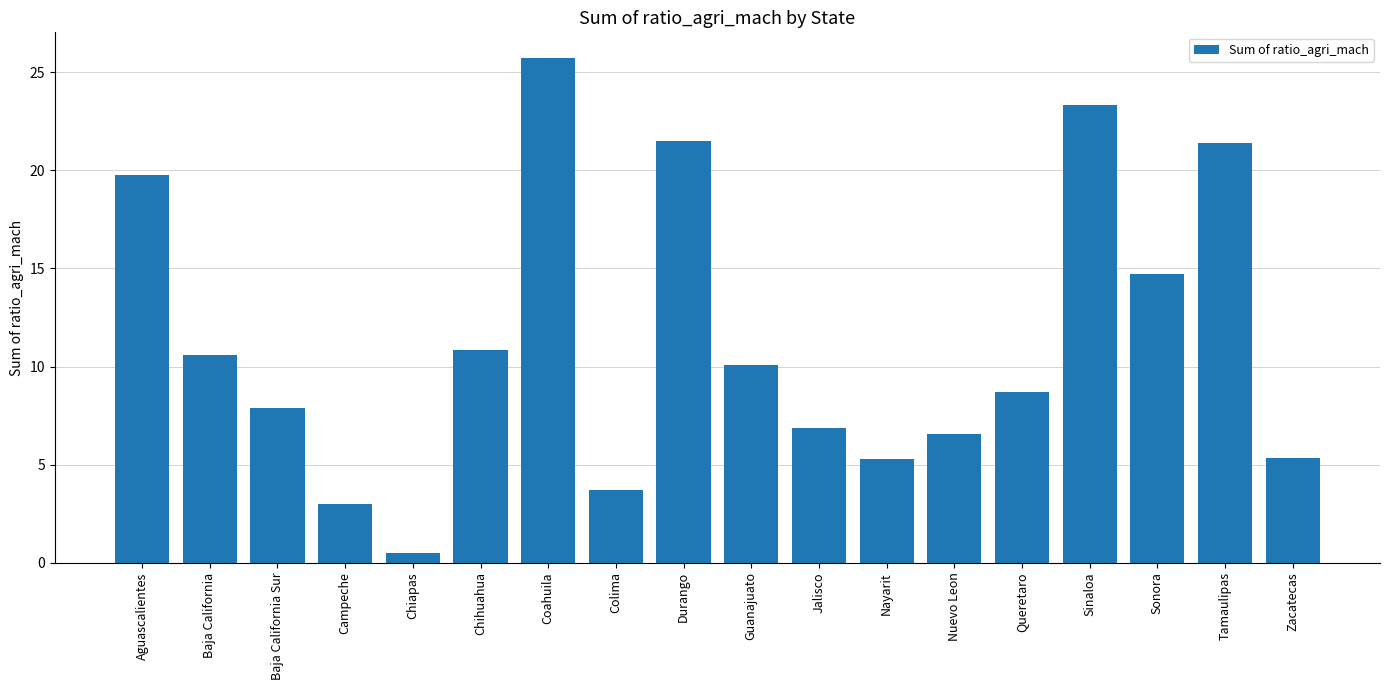

Approximately how many times larger is the value at Sinaloa compared to Campeche?

7.8